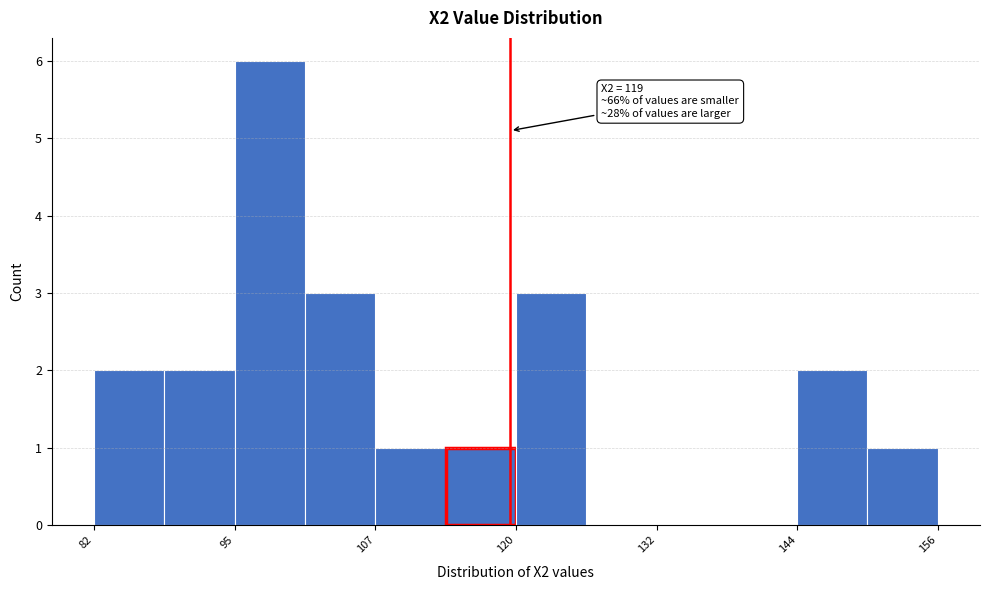

Read against the x-axis, roughly where is the centre of the tallest bar?

98